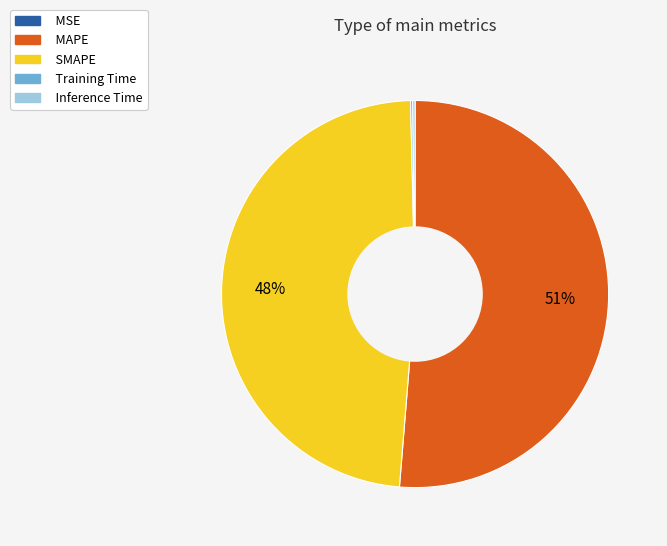

To the nearest percent, what is the combined percentage of MAPE and SMAPE?

100%